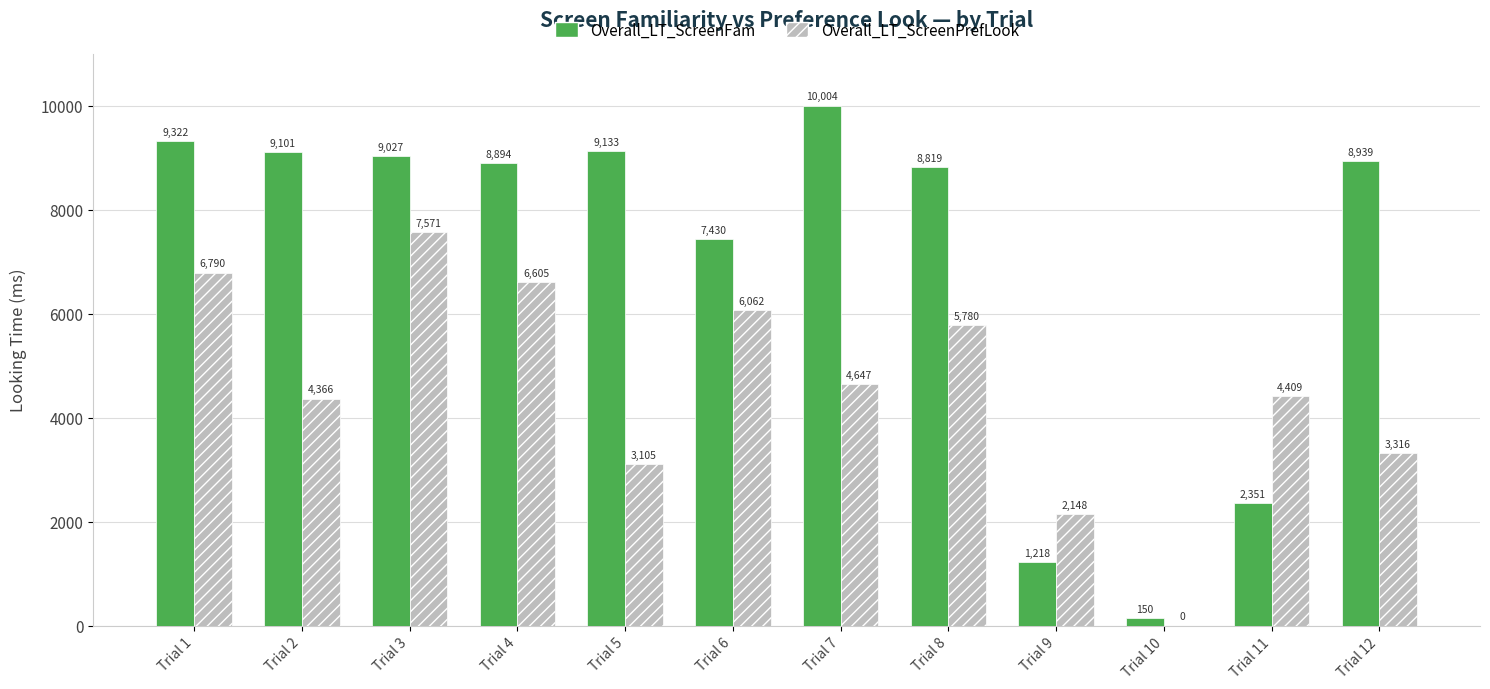

Is the value of Overall_LT_ScreenFam at Trial 8 greater than the value of Overall_LT_ScreenPrefLook at Trial 7?

Yes